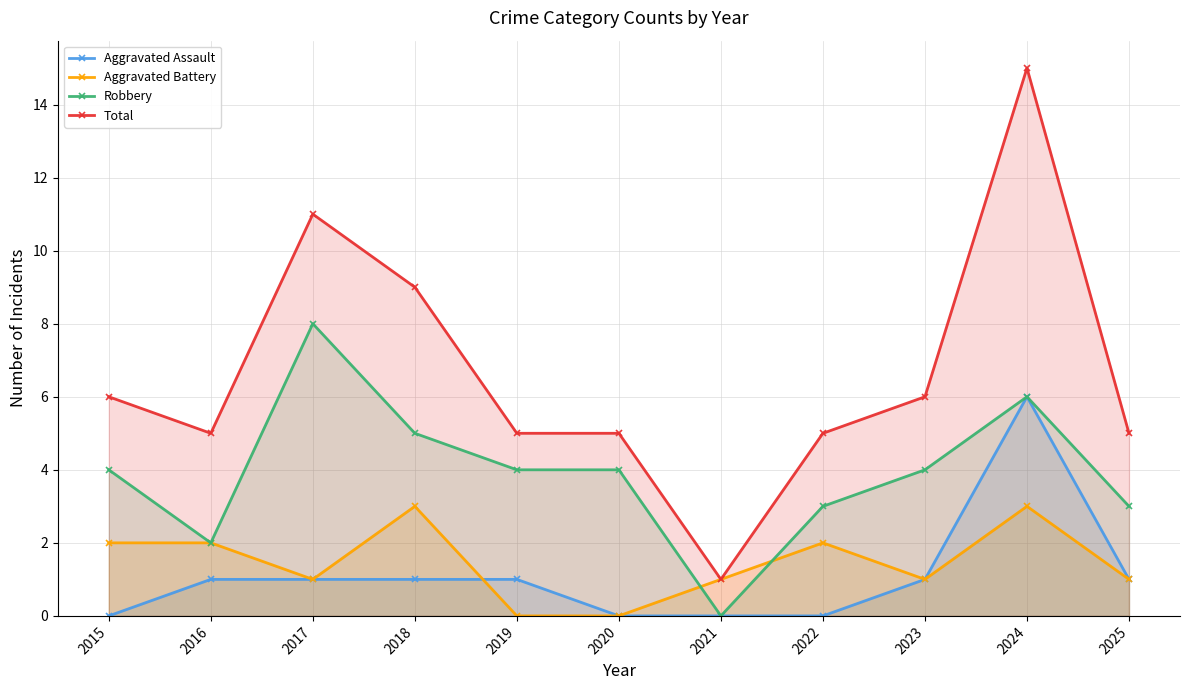

Which label corresponds to the largest value in the chart?

2024